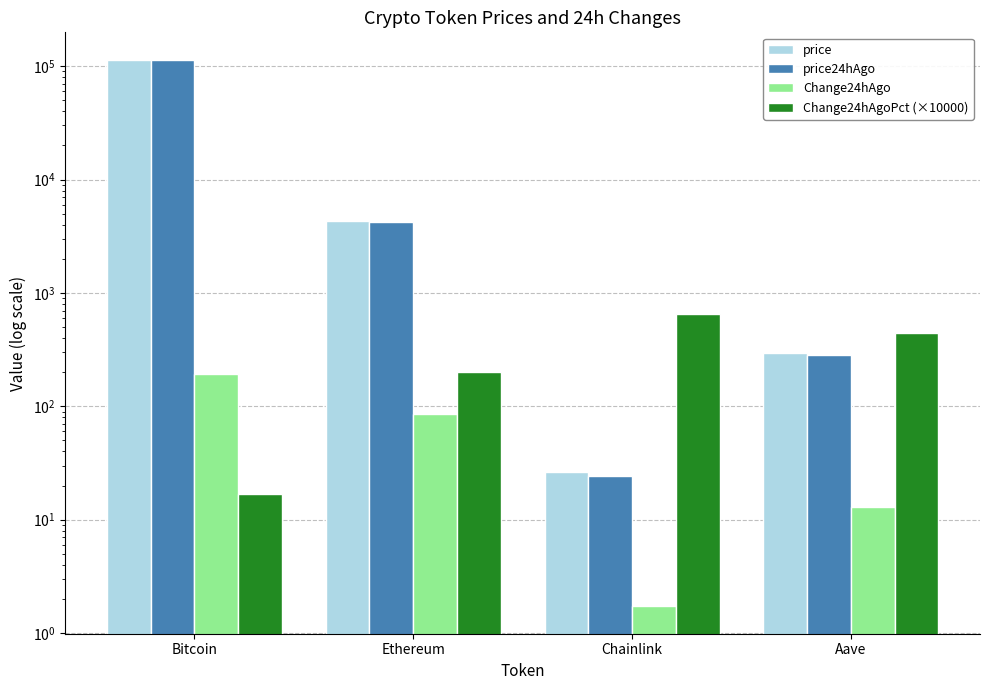

At how many categories does at least one series exceed 84081?

1